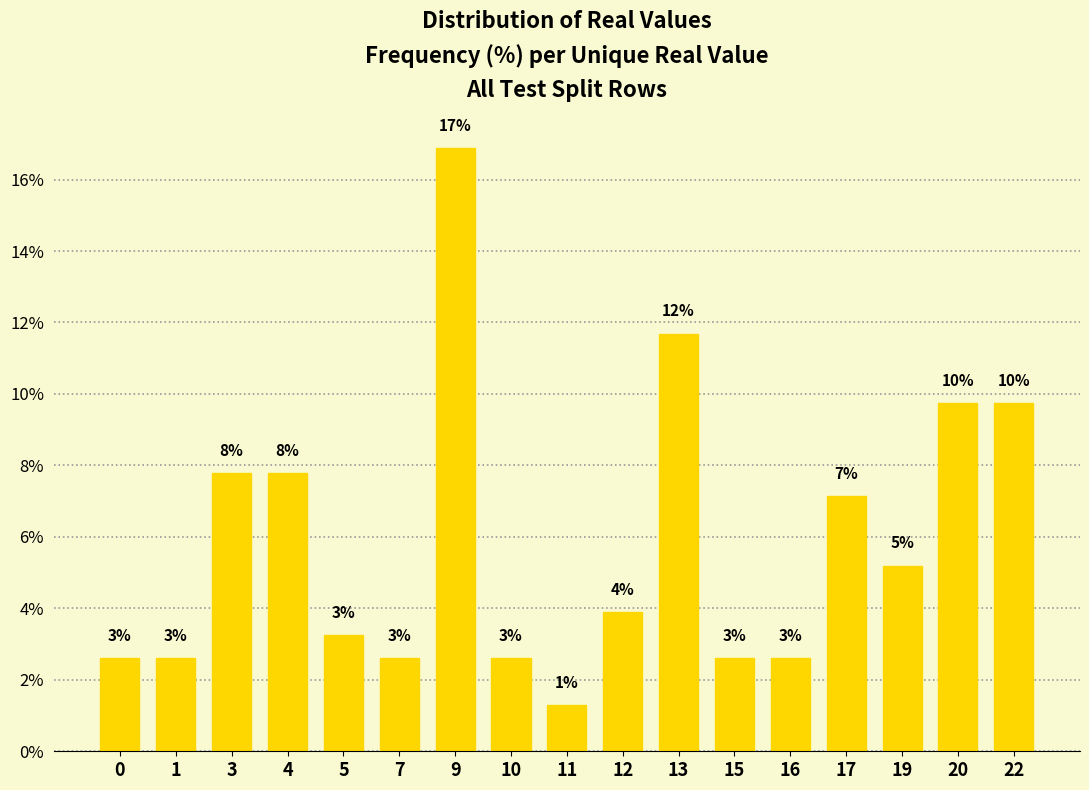

What is the change in value from 11 to 22?

+8.4